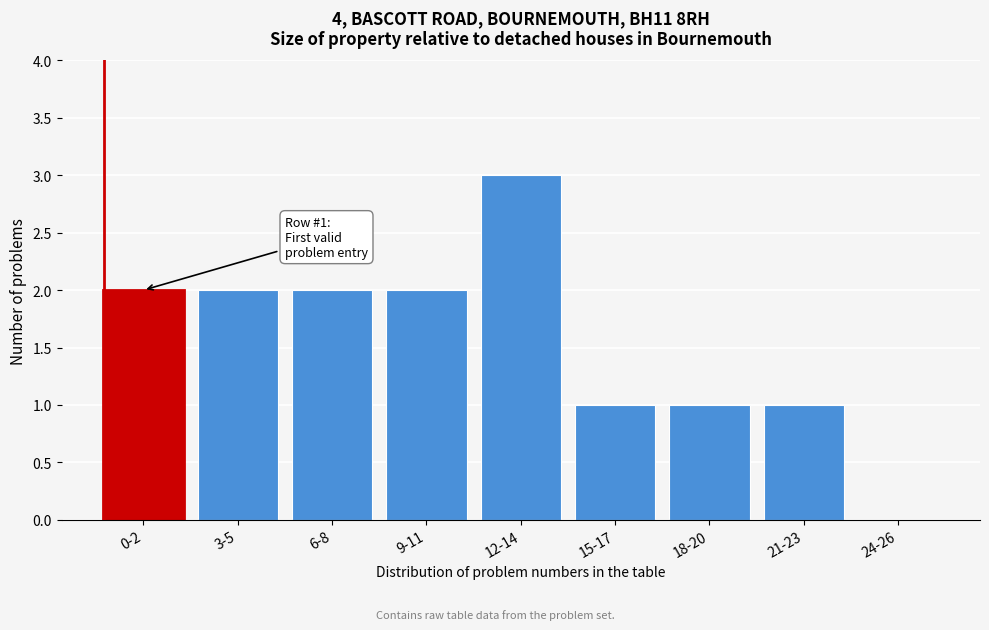

Reading right to left, transcribe all the data shown in this chart.

24-26=0	21-23=1	18-20=1	15-17=1	12-14=3	9-11=2	6-8=2	3-5=2	0-2=2